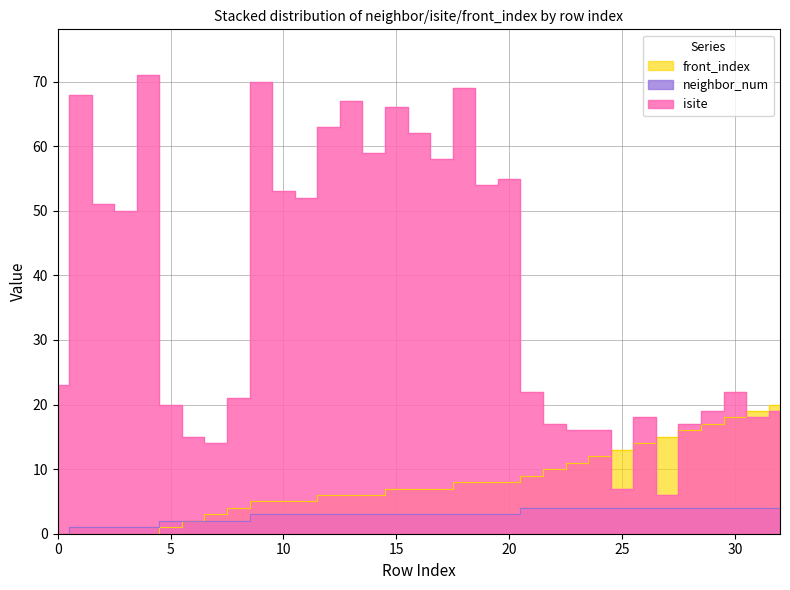

At which label is front_index closest to 10?

22